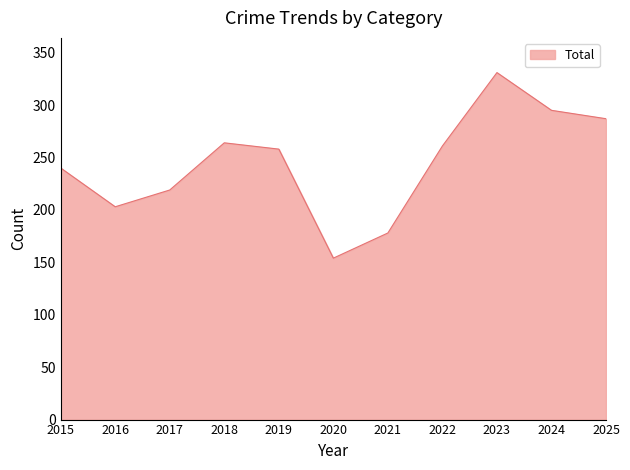

At which category does the chart reach its minimum across all series?

2020